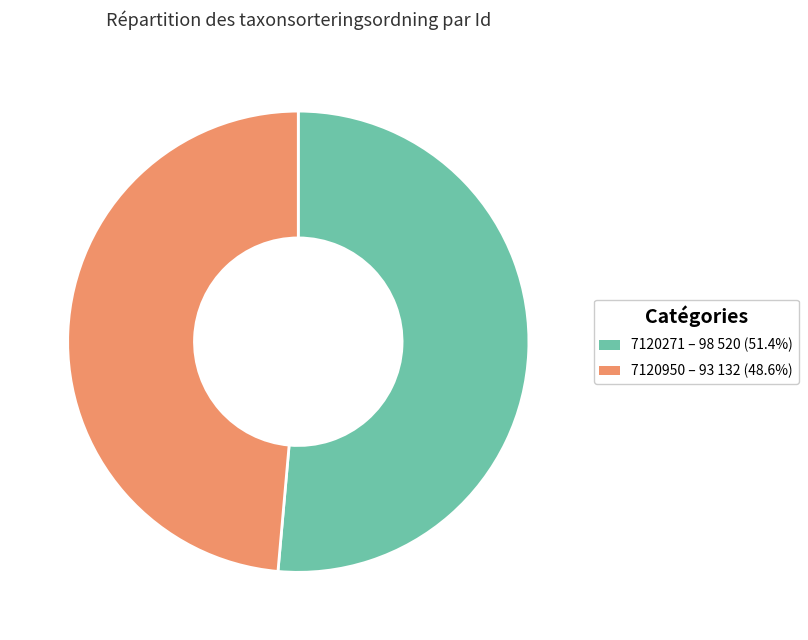

Is there any slice that represents more than half of the pie?

Yes